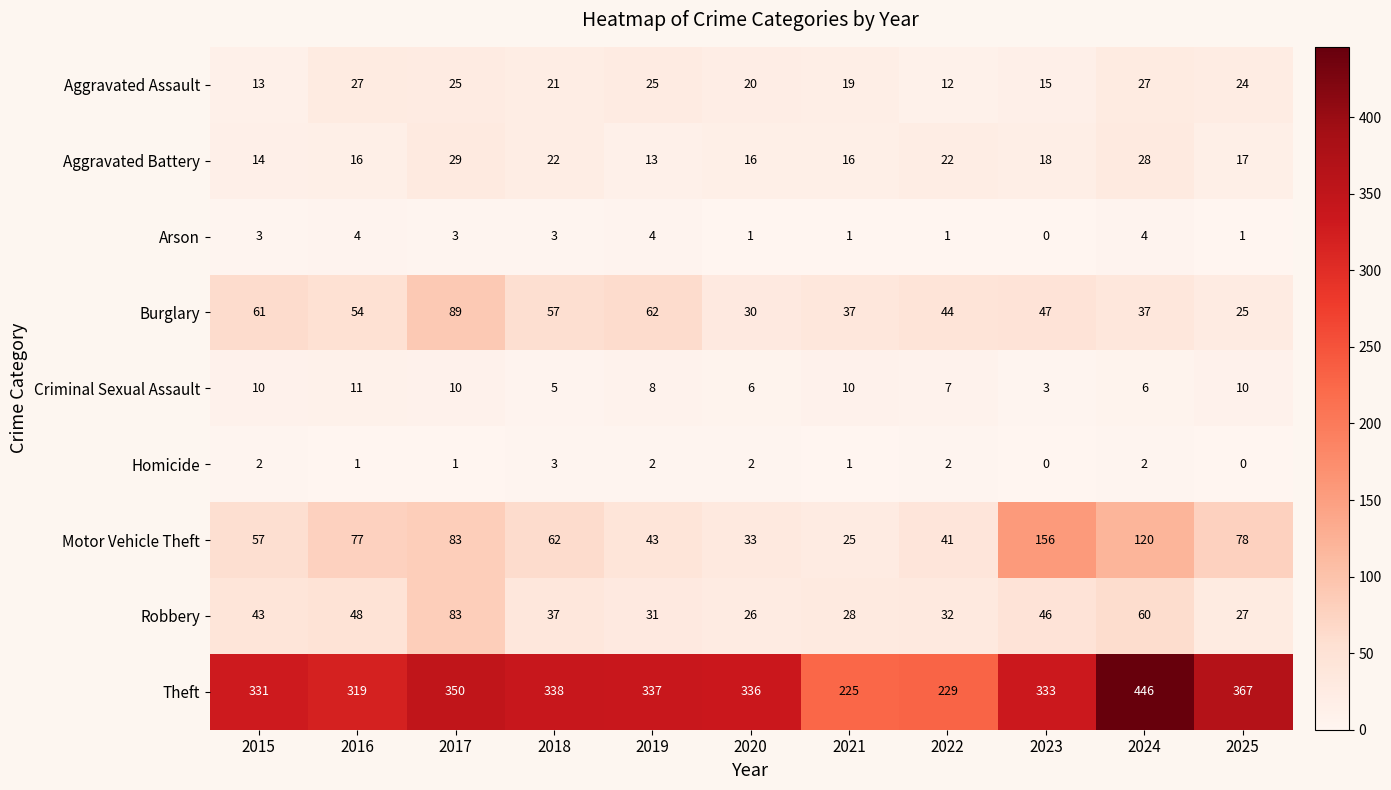

Which series changed the most between 2016 and 2025?

Theft